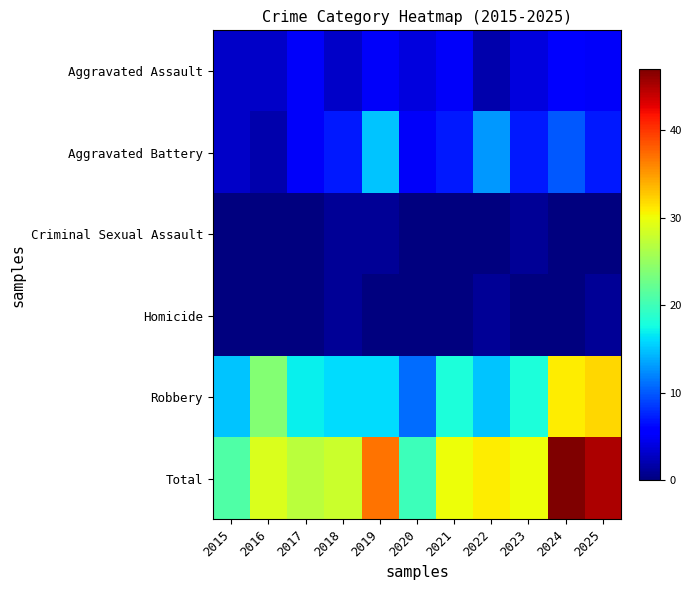

Rank the series by their maximum value, from lowest to highest.

Criminal Sexual Assault, Homicide, Aggravated Assault, Aggravated Battery, Robbery, Total